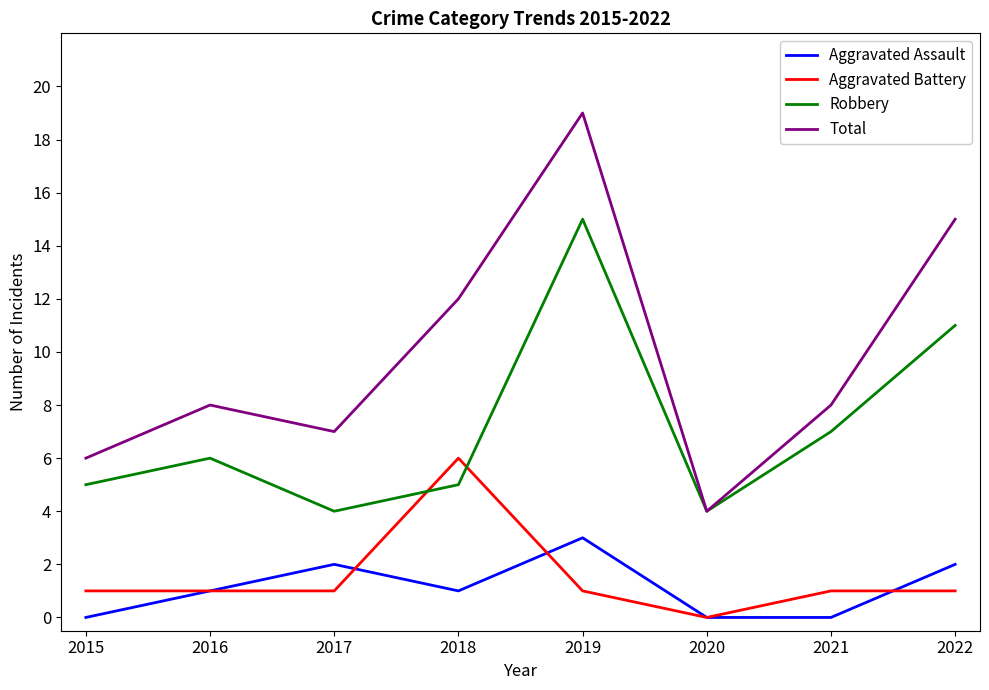

What is the difference between the maximum and minimum values in the Aggravated Assault series?

3